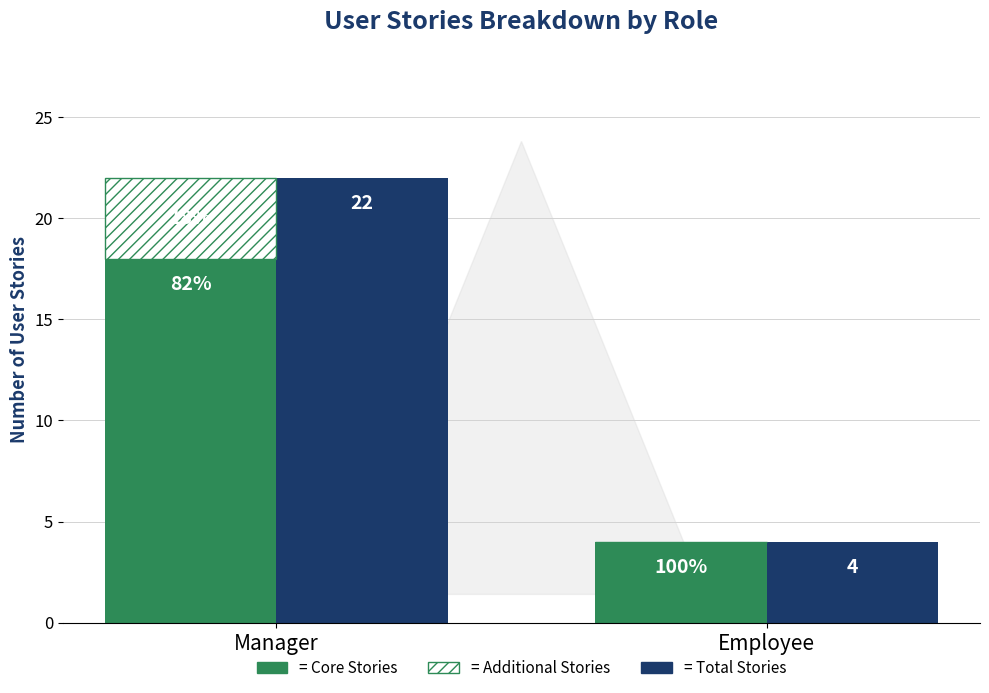

List the labels in order of Additional Manager Stories value, smallest first.

Employee, Manager